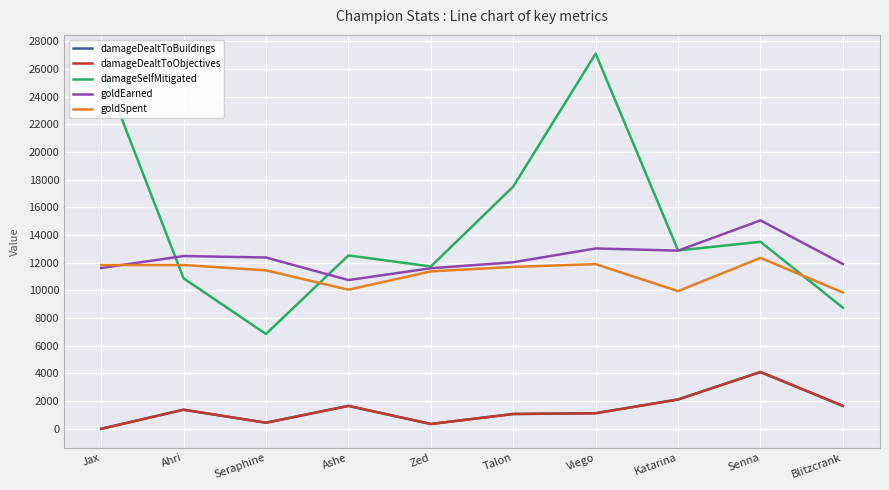

True or false: damageSelfMitigated has more than 1 interior local peaks.

True